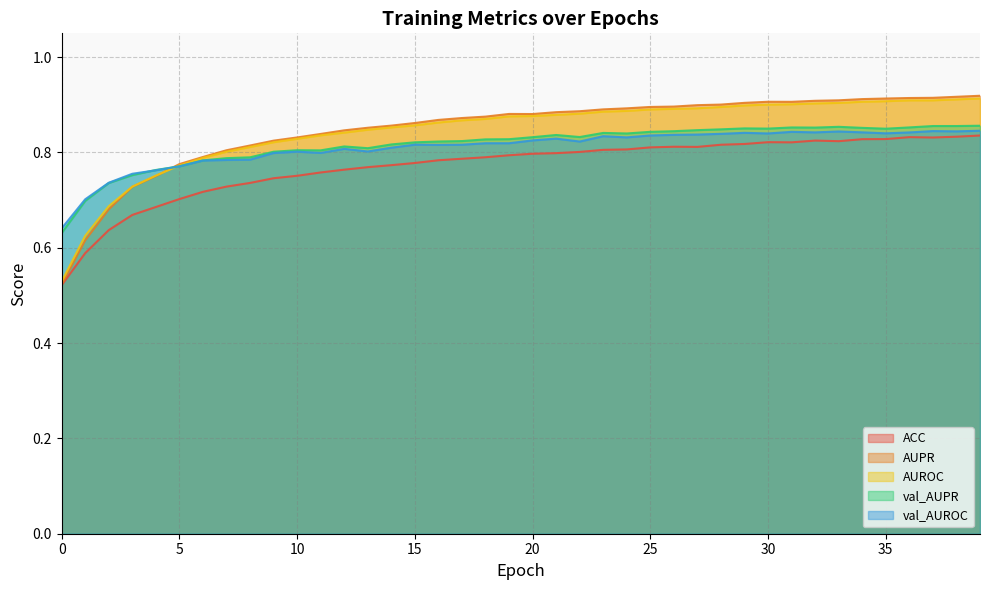

At 5, list the series in order from largest to smallest.

AUPR, AUROC, val_AUPR, val_AUROC, ACC